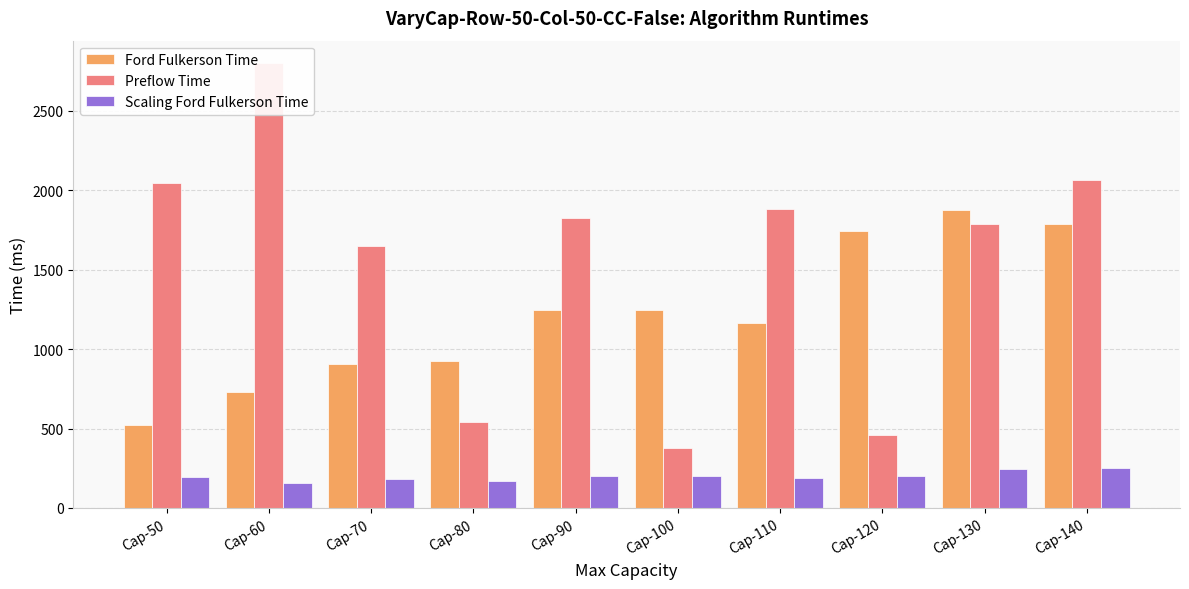

What is the highest value of the Scaling Ford Fulkerson Time series?

251